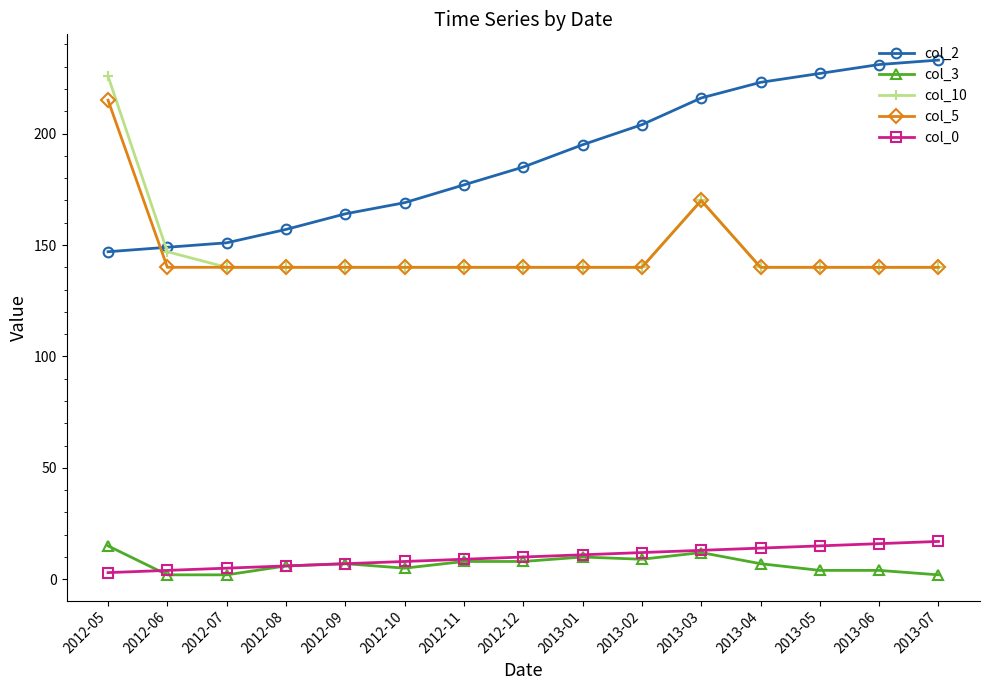

Is it true that col_5 equals 59.4 at 2013-02?

False